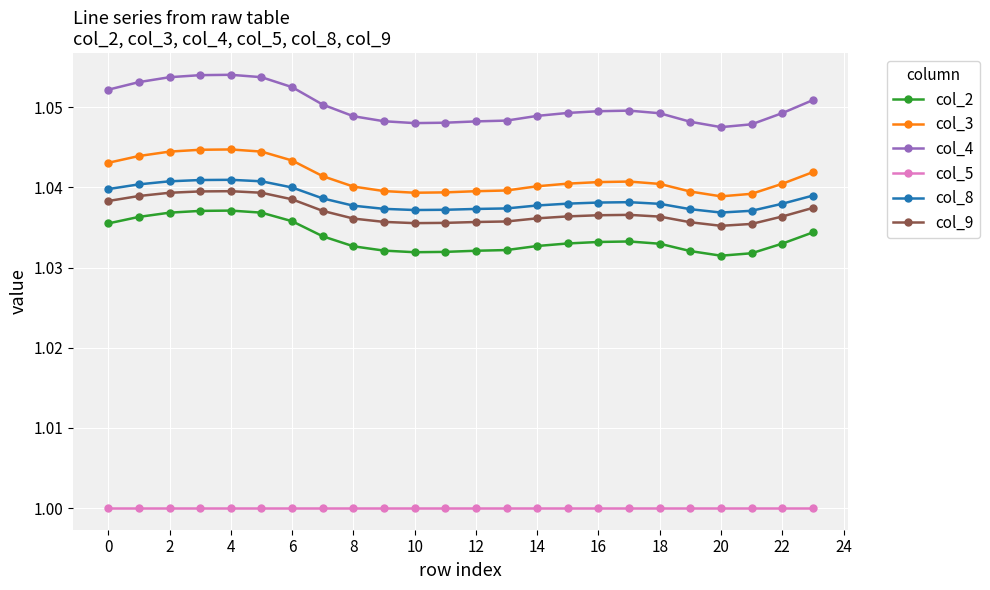

What are all the series names shown in the legend?

col_2, col_3, col_4, col_5, col_8, col_9